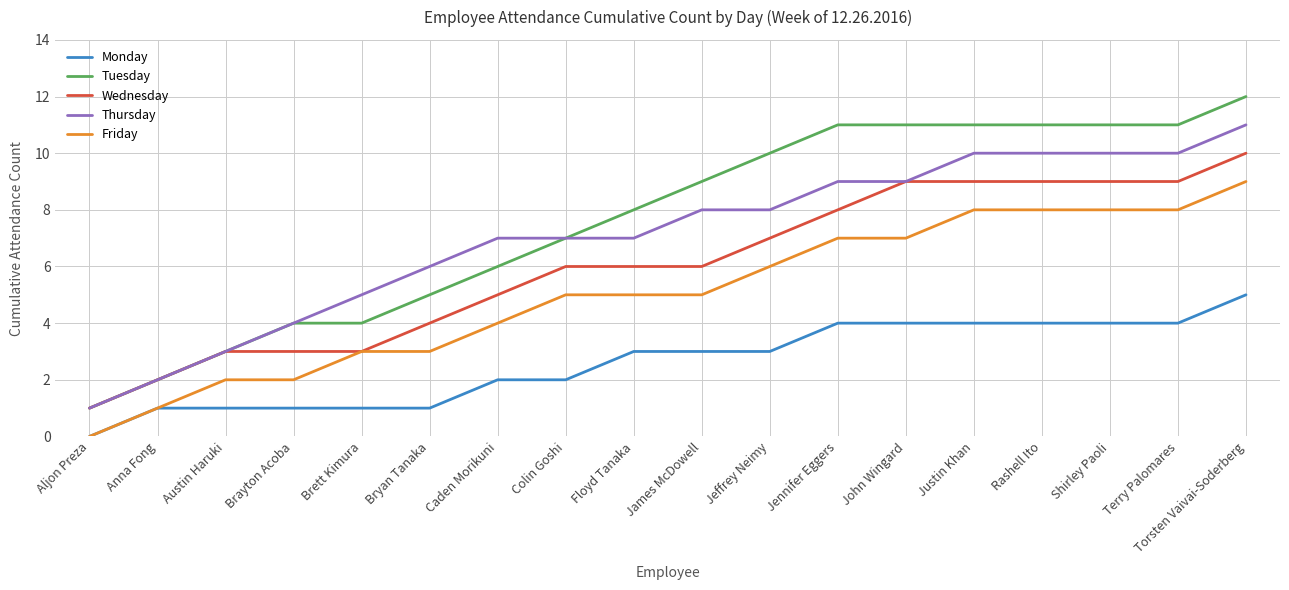

What position from the left is Justin Khan?

14